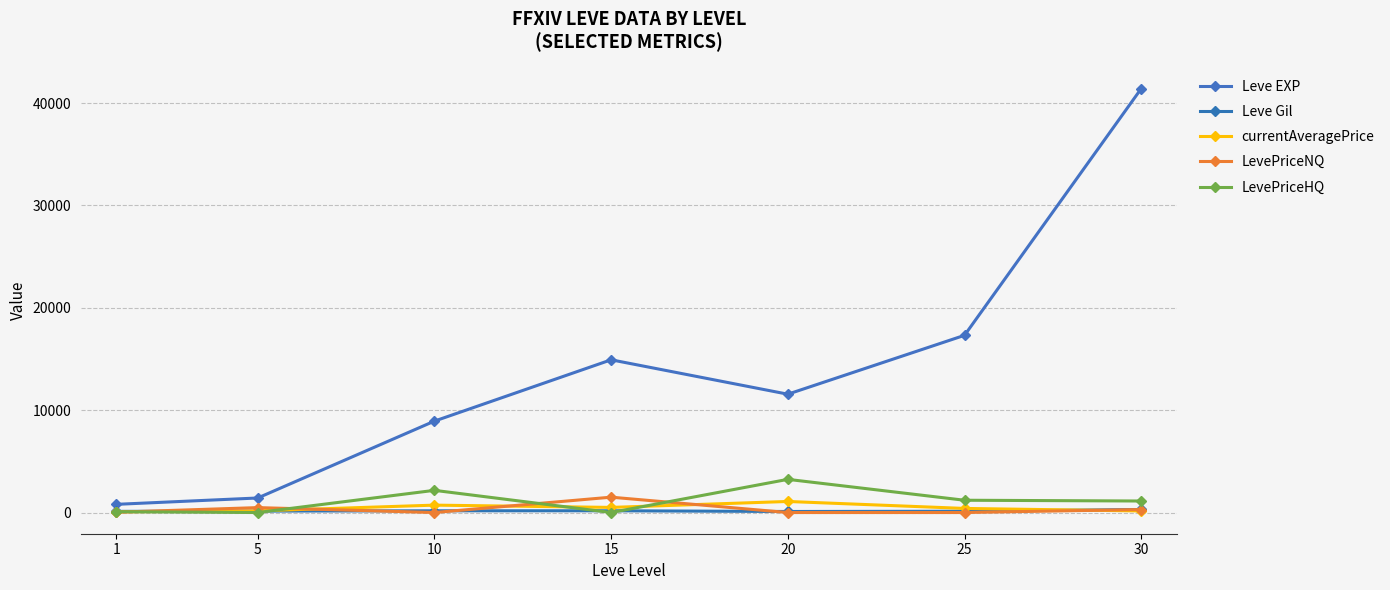

Is it true that Leve Gil equals 235.4 at 15?

False